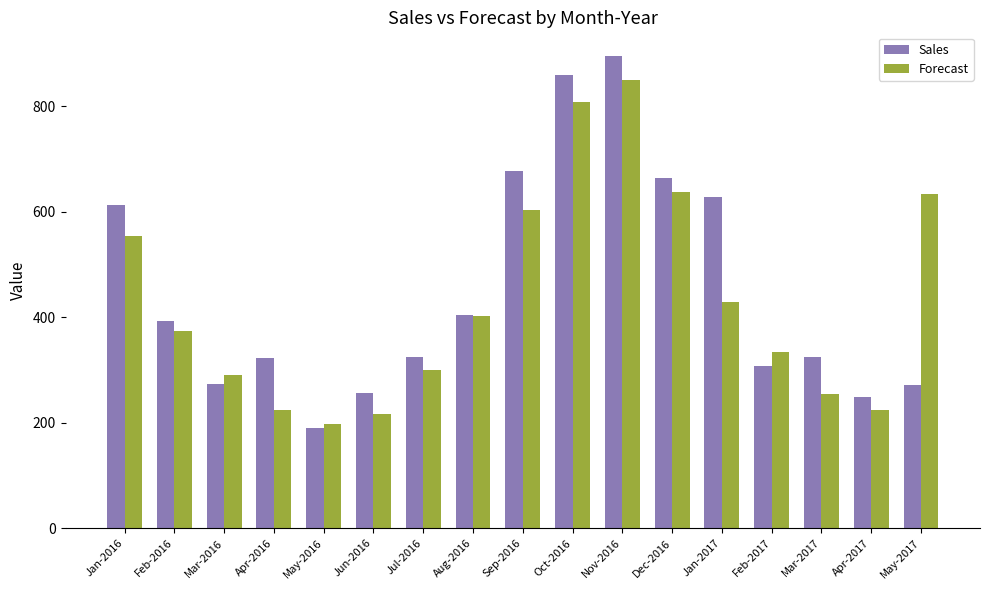

What position from the left is Jan-2016?

1